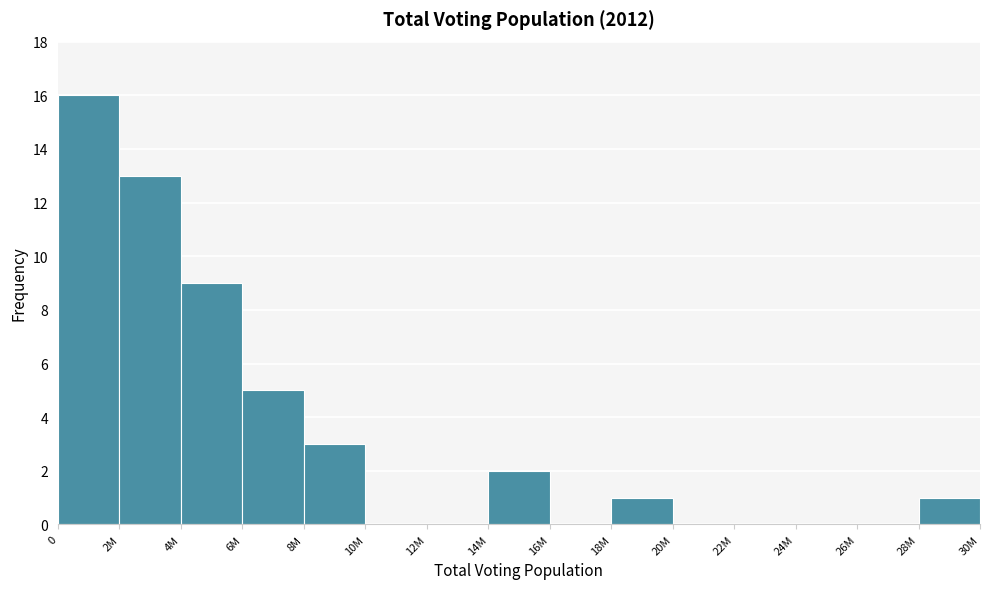

Reading right to left, transcribe all the data shown in this chart.

28M=1	26M=0	24M=0	22M=0	20M=0	18M=1	16M=0	14M=2	12M=0	10M=0	8M=3	6M=5	4M=9	2M=13	0=16